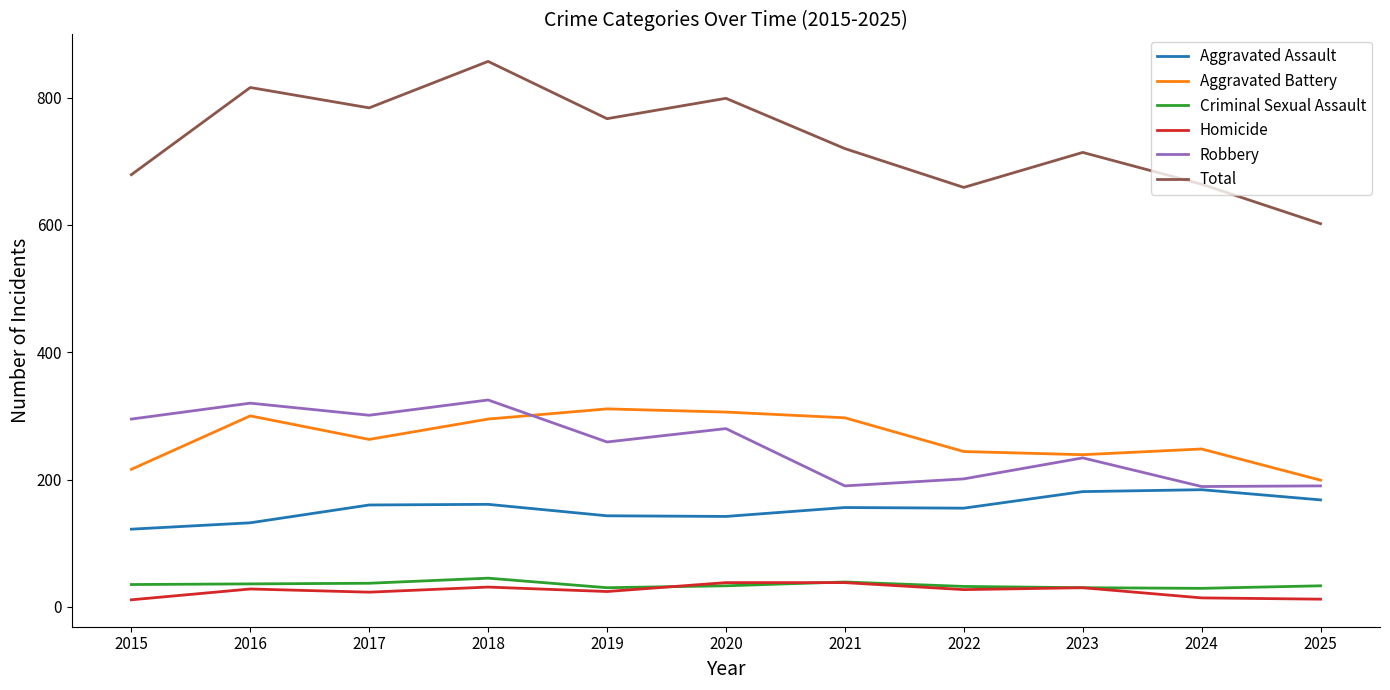

What is the difference between the highest and lowest values at 2016?

788